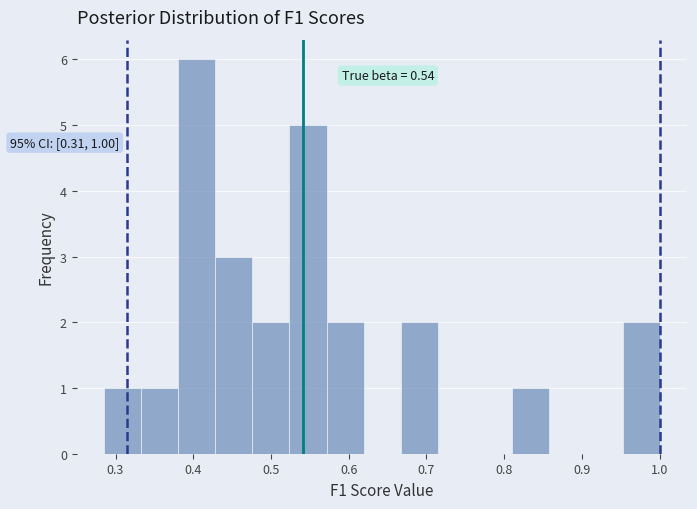

Which range on the x-axis has the tallest bar?

0.38 to 0.43